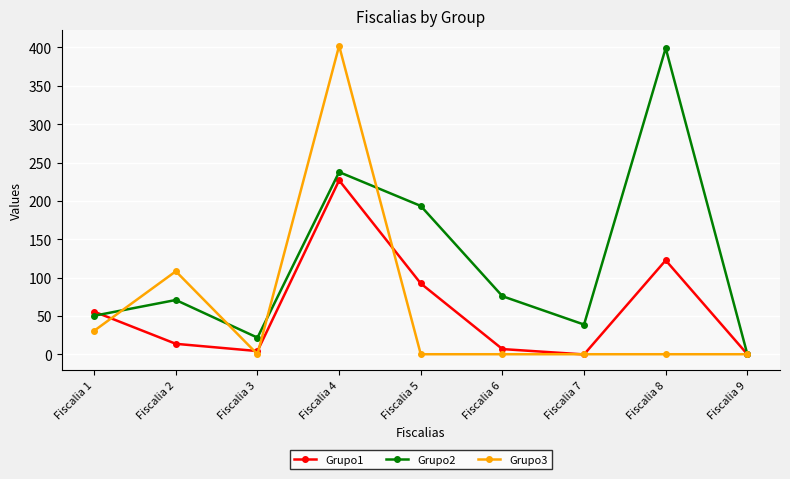

Between Fiscalia 4 and Fiscalia 8, which series saw the biggest shift?

Grupo3